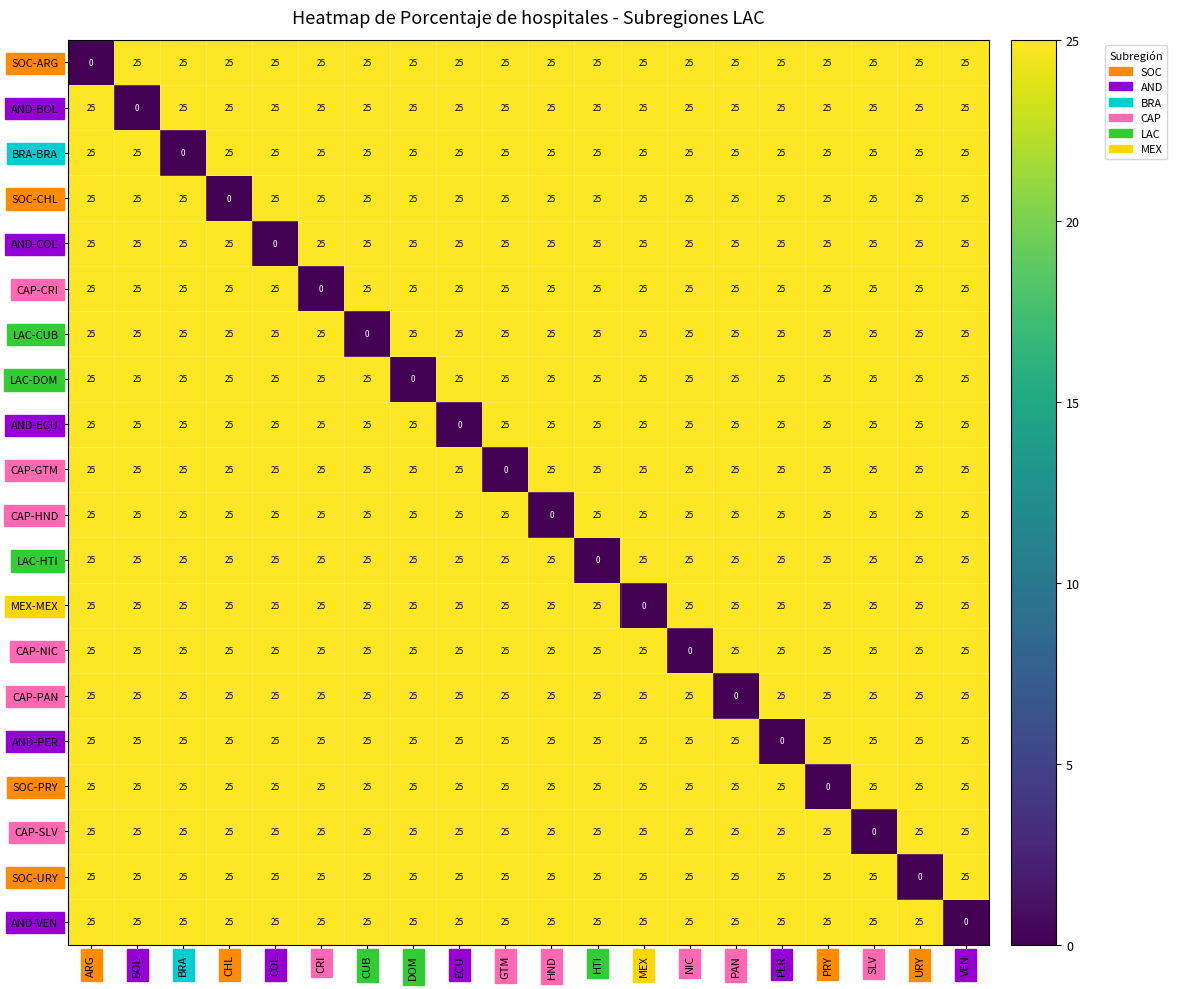

What is the difference between the highest and lowest values at HTI?

25